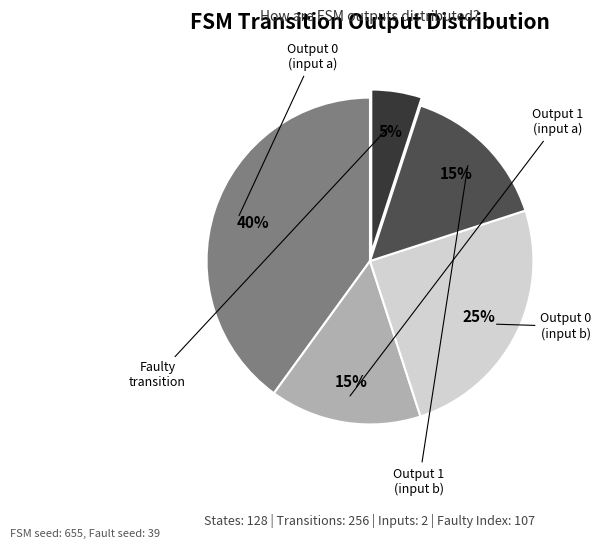

To the nearest percent, what is the average slice percentage?

20%